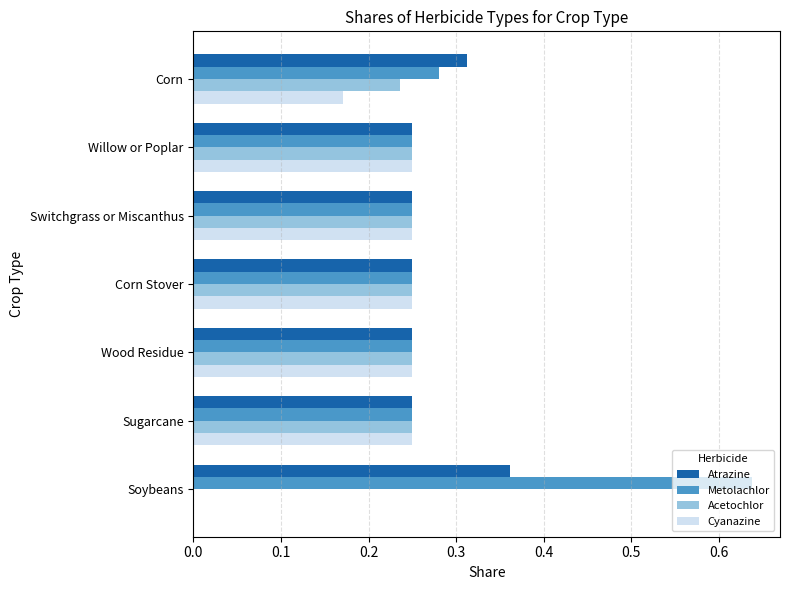

What is the sum of all Atrazine values?

1.9